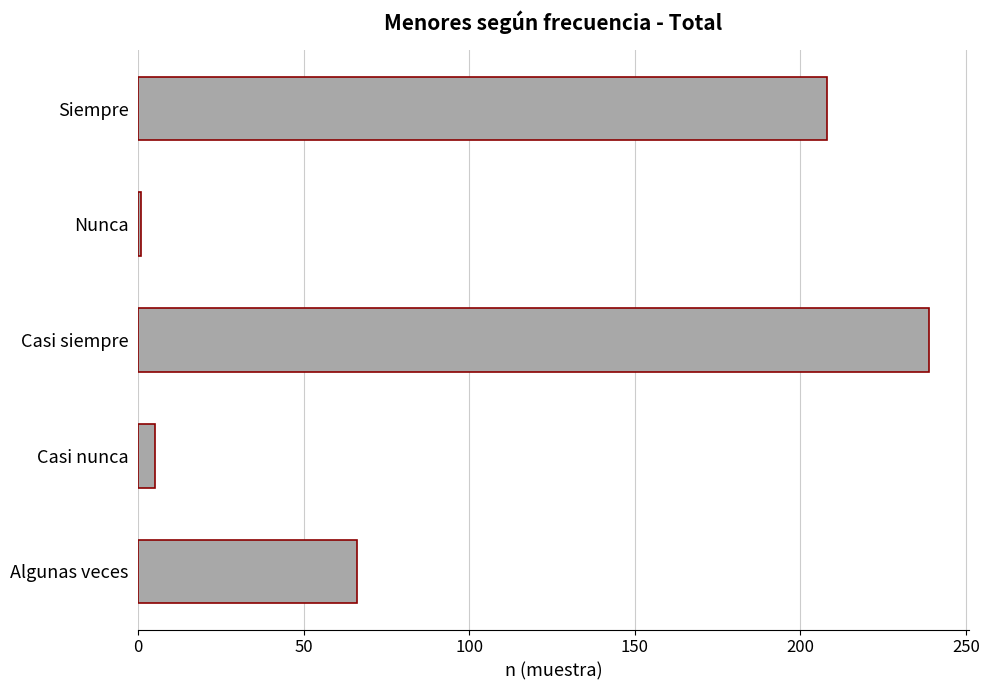

What is the average value?

104